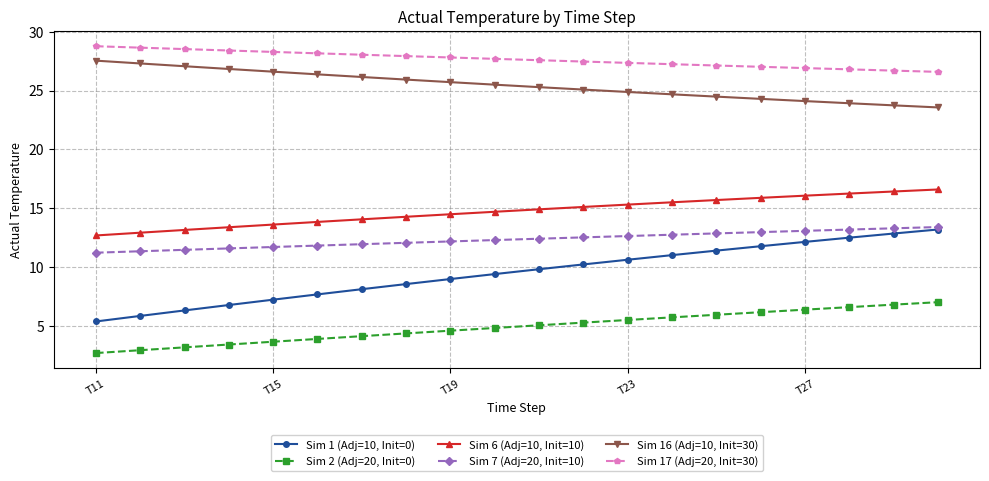

List the series in order of their peak value, highest first.

Sim 17 (Adj=20, Init=30), Sim 16 (Adj=10, Init=30), Sim 6 (Adj=10, Init=10), Sim 7 (Adj=20, Init=10), Sim 1 (Adj=10, Init=0), Sim 2 (Adj=20, Init=0)